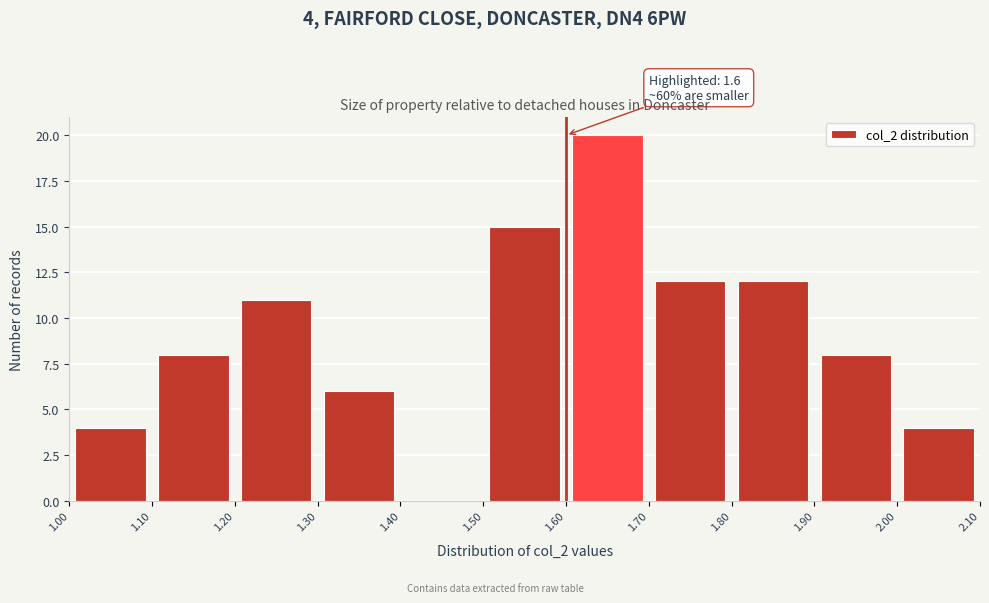

Over which range of the x-axis is the bar tallest?

1.60 to 1.70